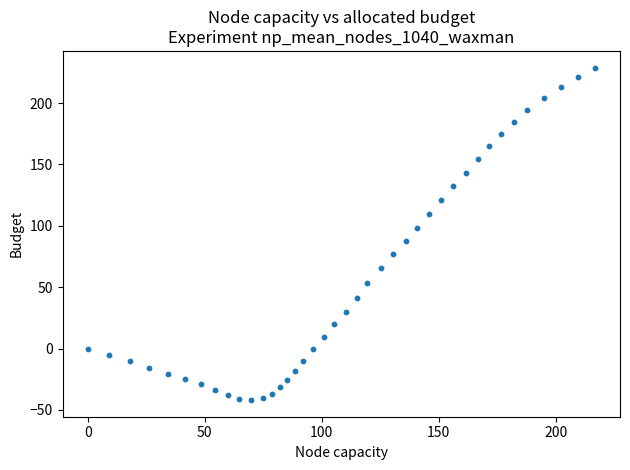

What is the range of Y values (max minus min)?

271.0